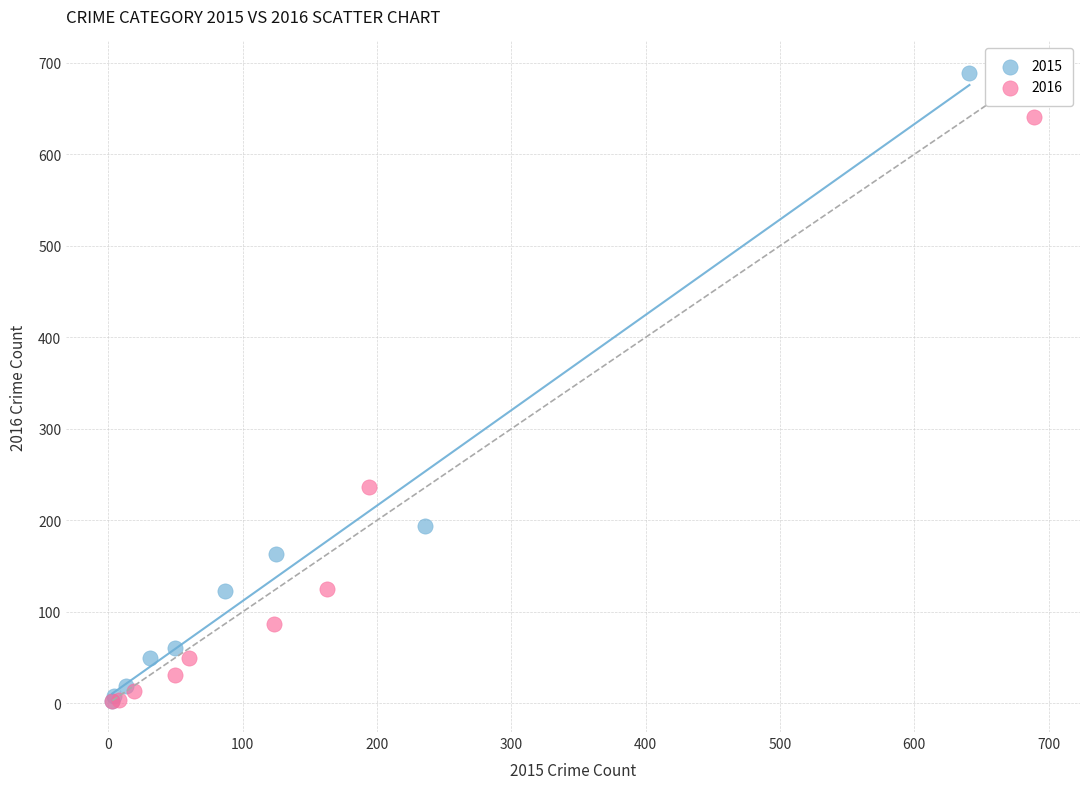

Which series has the widest spread of Y values?

2015